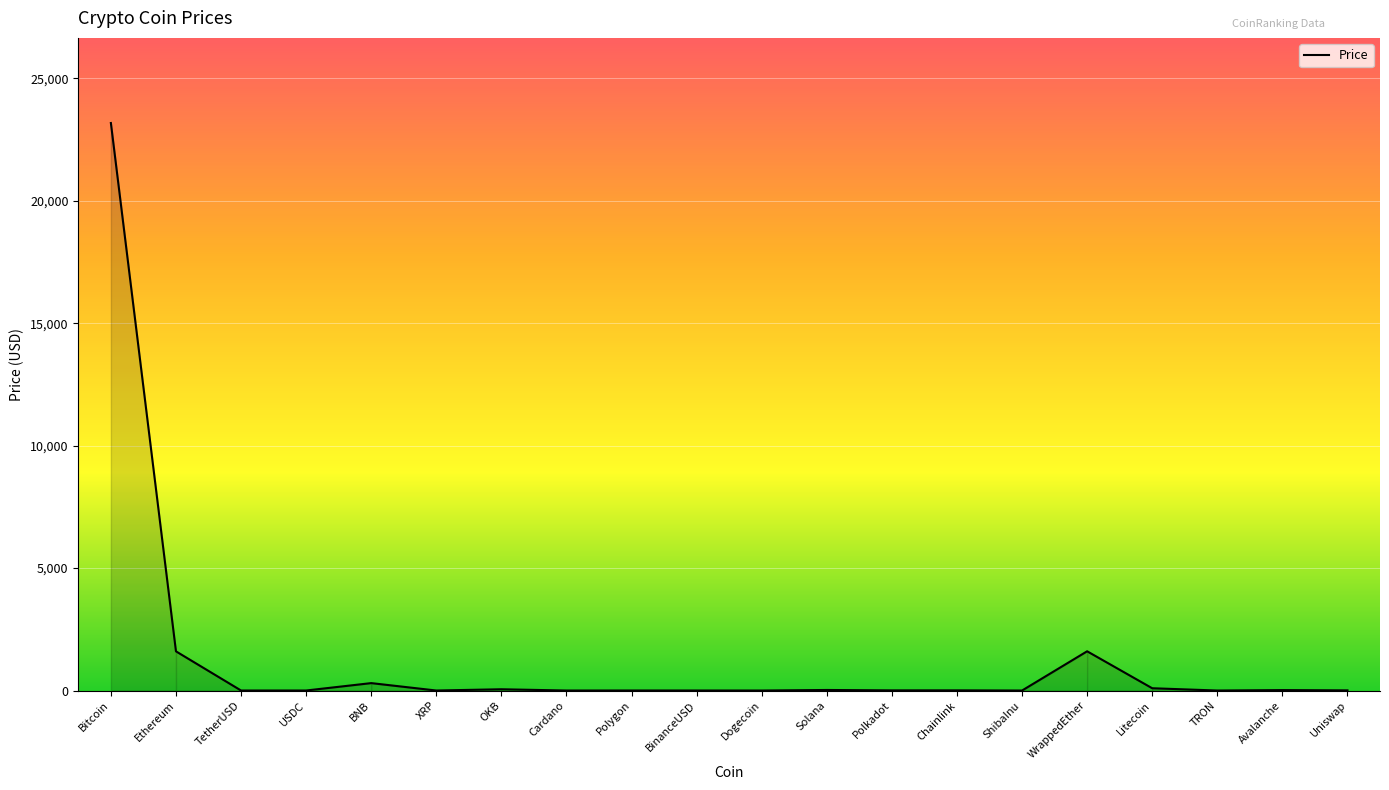

What is the difference between the maximum and minimum values?

23181.1